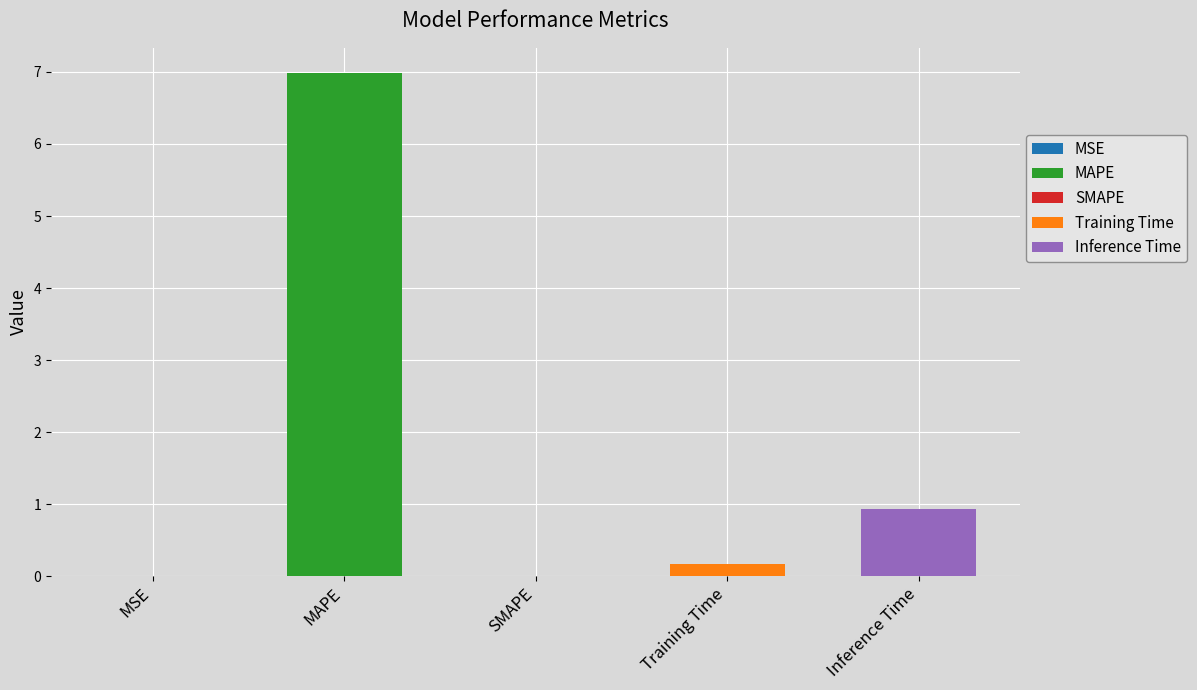

Where is the data nearest to the value 3?

Inference Time